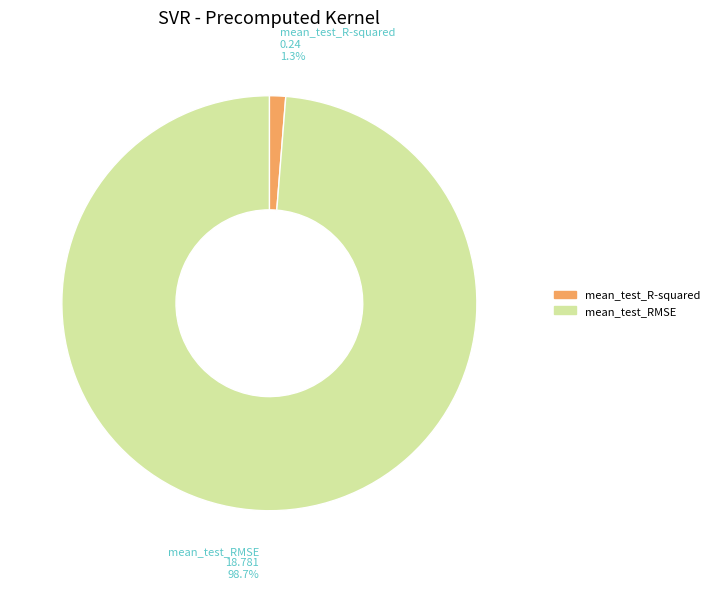

To the nearest percent, what is the average slice percentage?

50%